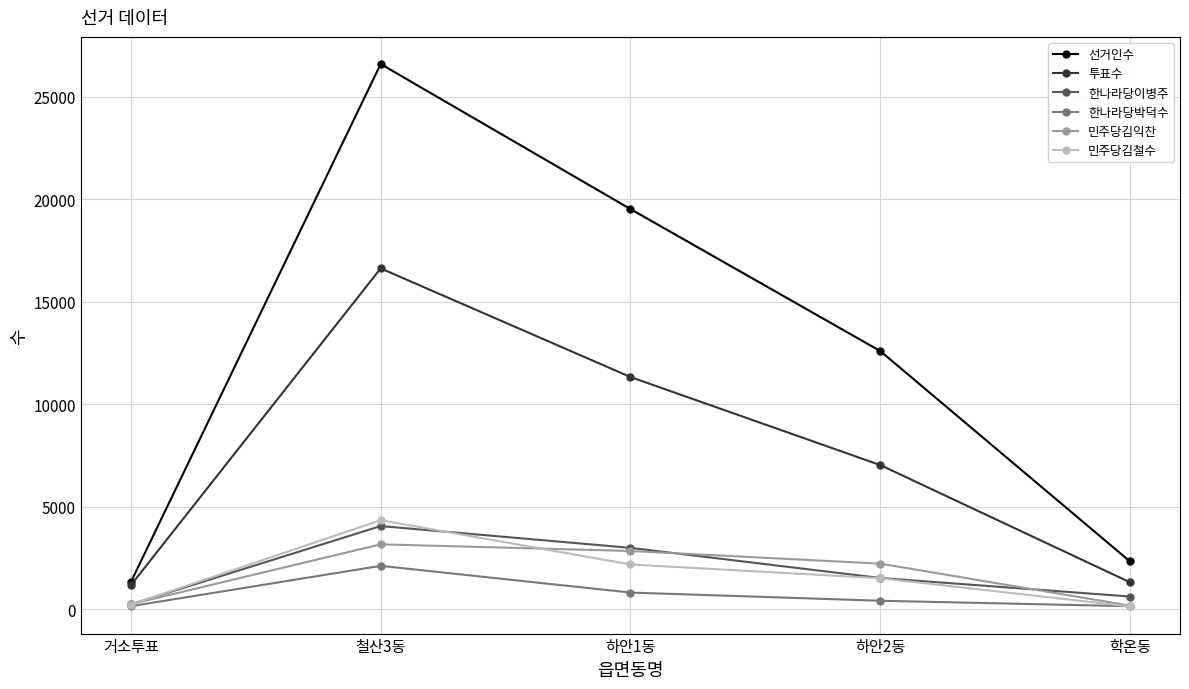

Where is the first local maximum for 선거인수?

철산3동